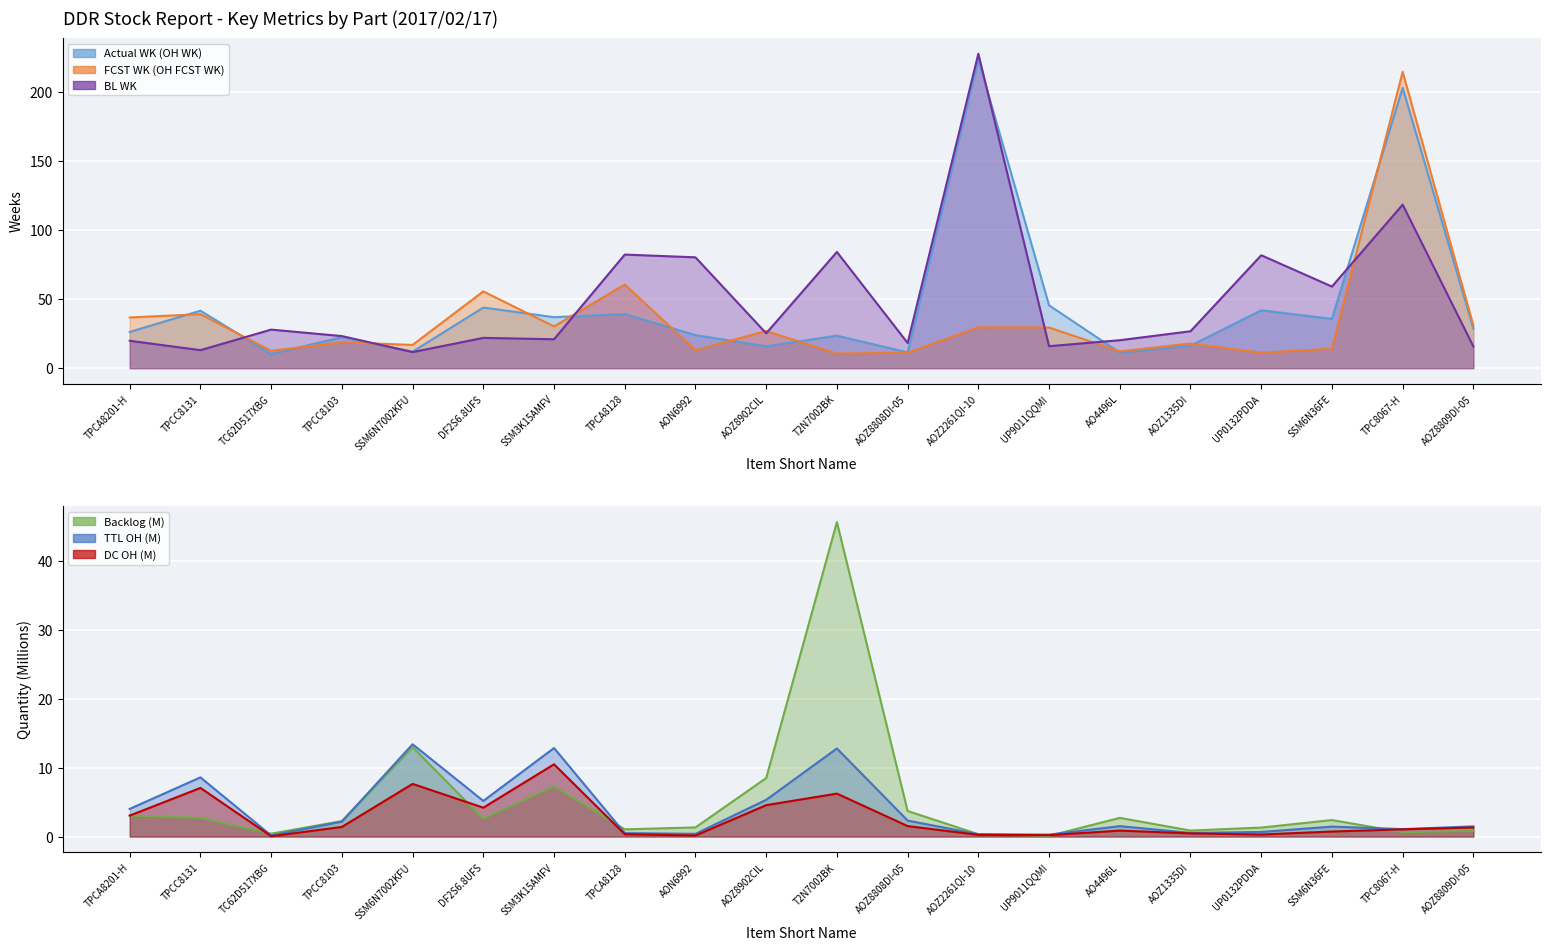

Which category has the lowest value across all series?

TC62D517XBG